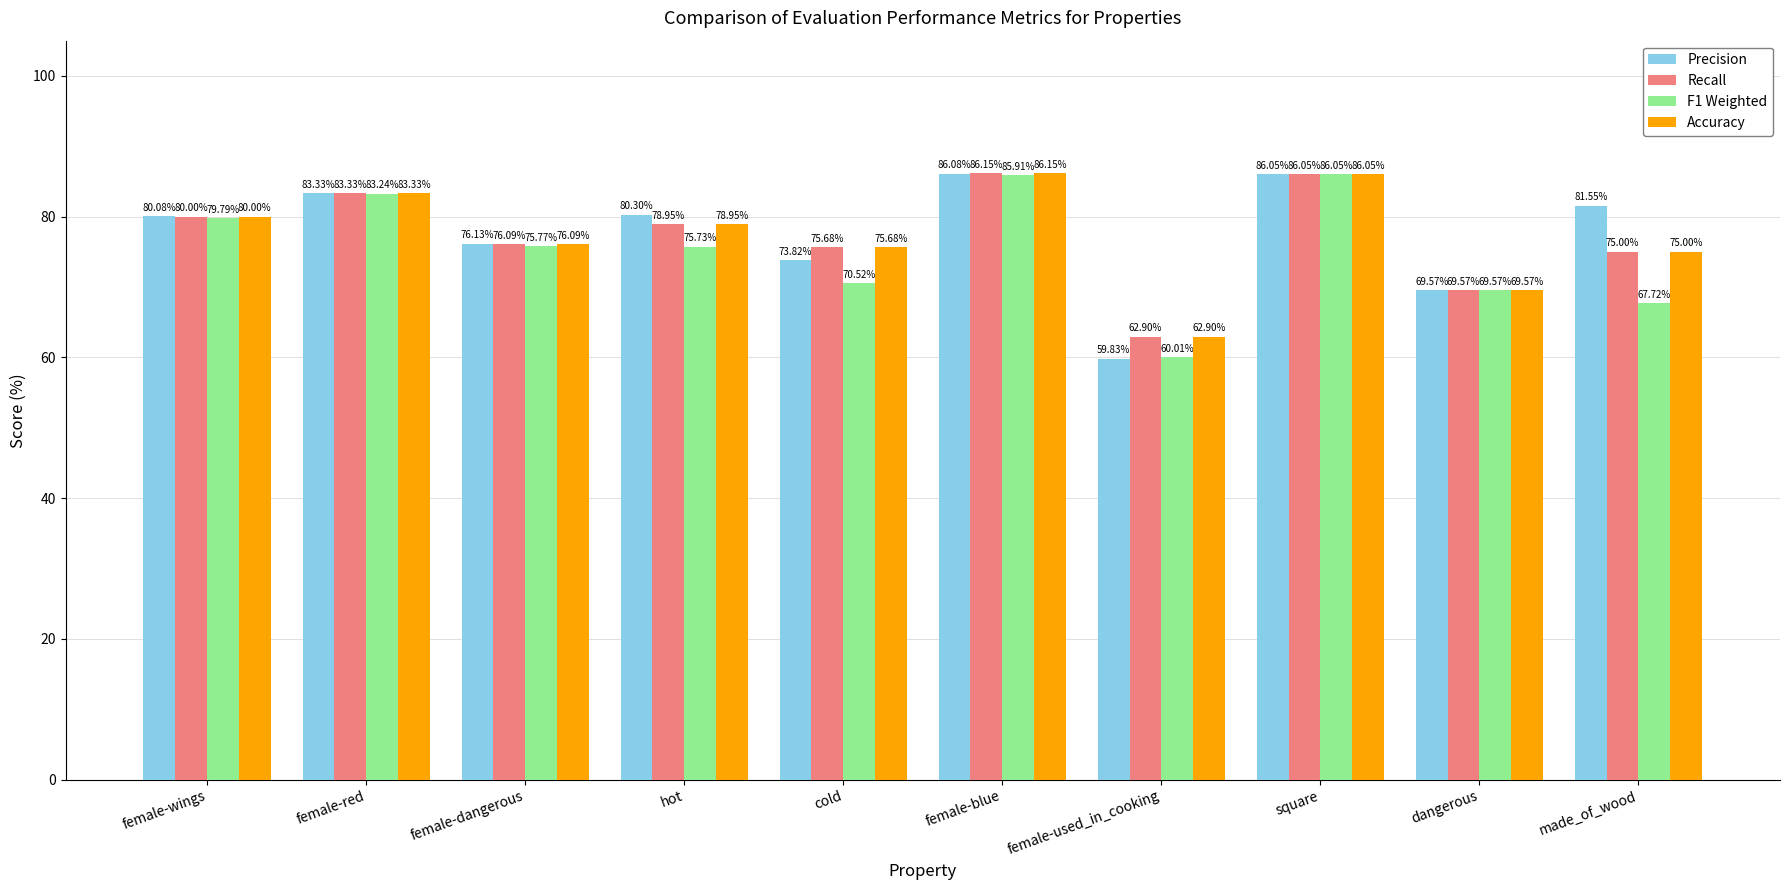

At which category is the sum across all series the highest?

female-blue